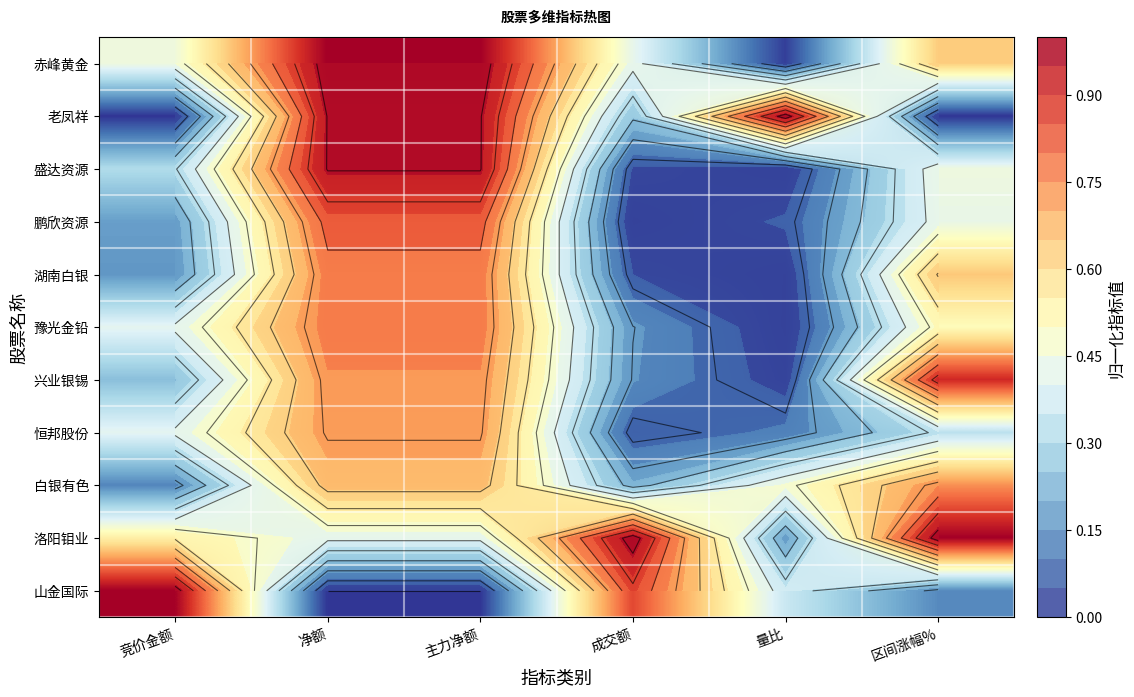

At which category is the sum across all series the highest?

净额